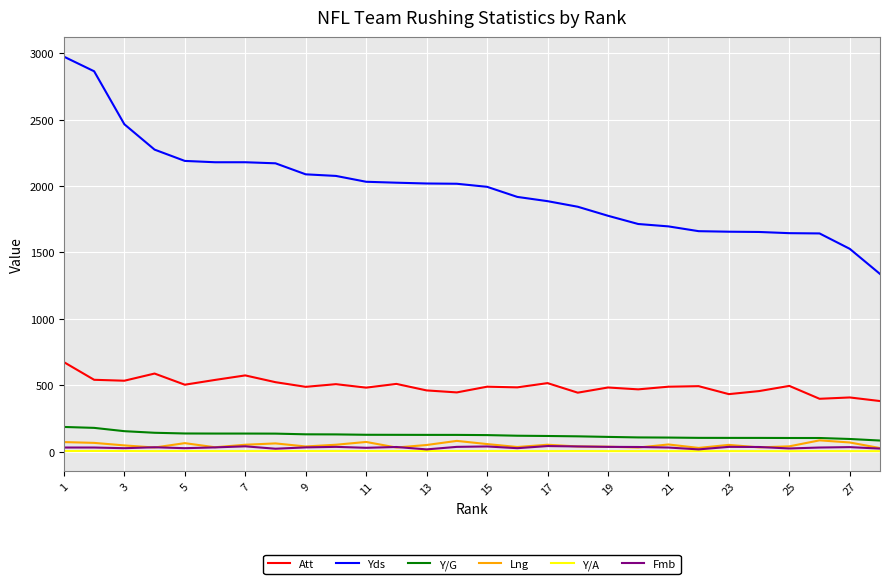

True or false: Yds and Y/G intersect in this chart.

False